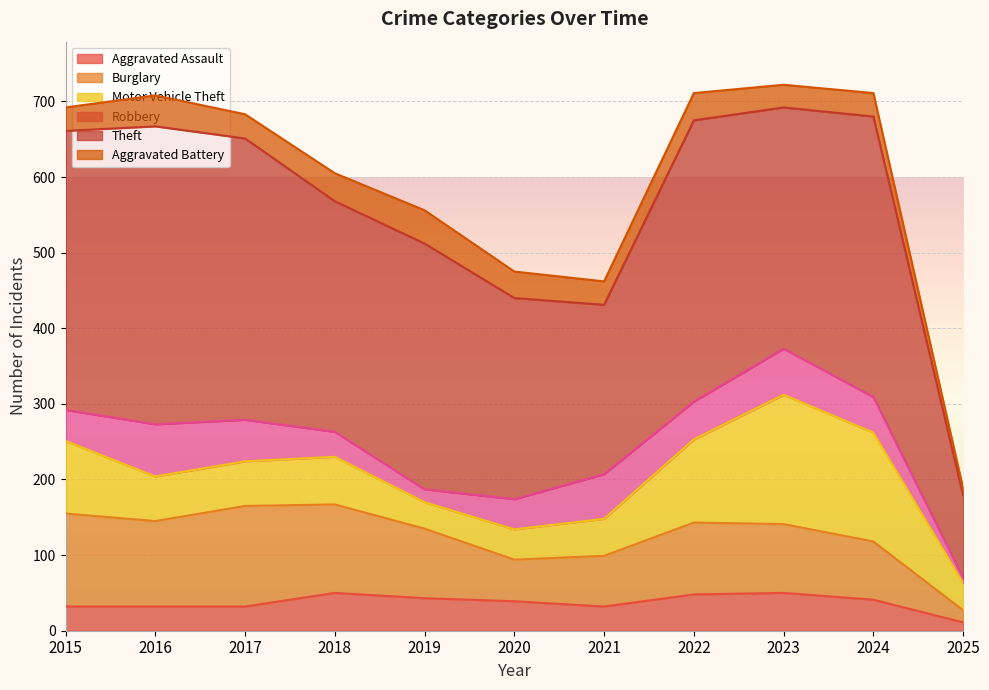

What is the sum of all Aggravated Battery values?

357